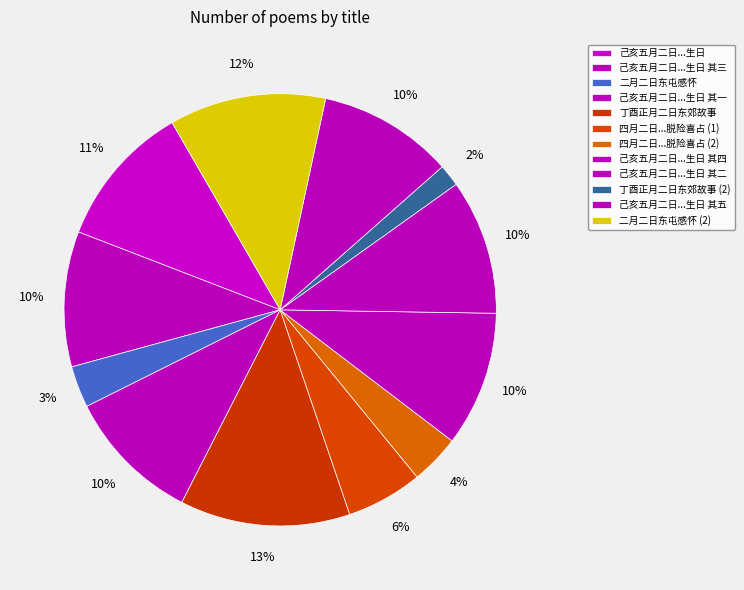

Which category has the biggest portion of the pie?

丁酉正月二日东郊故事